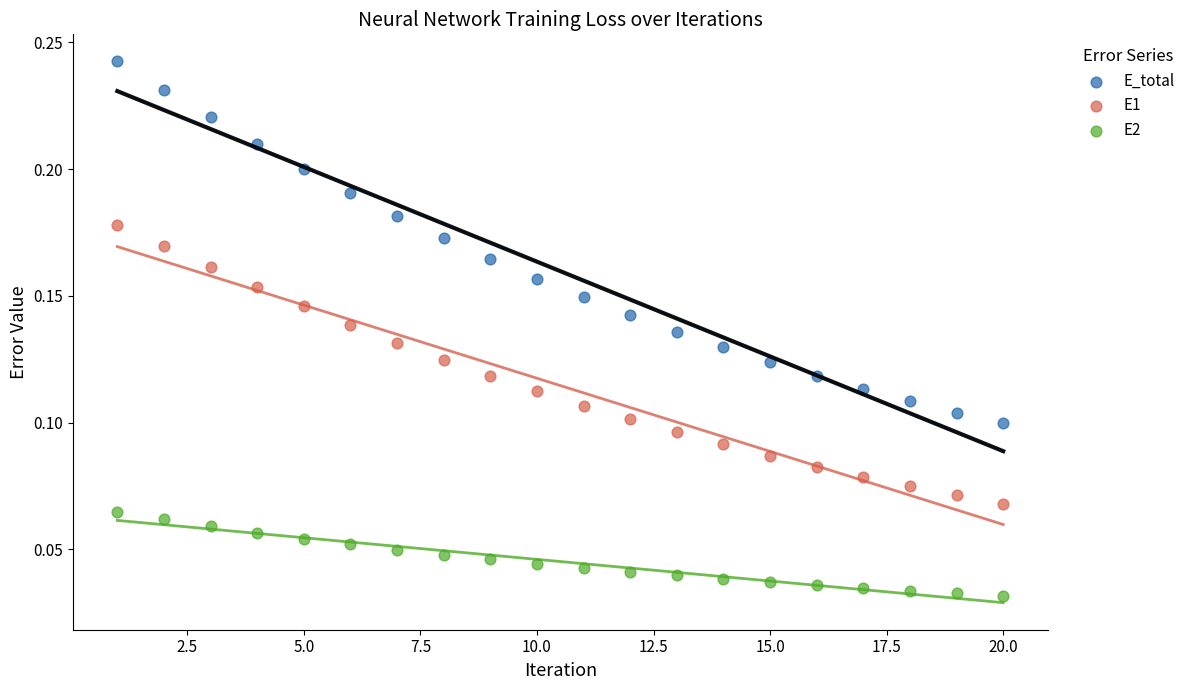

Across all data points, what is the range of X values (max minus min)?

19.0